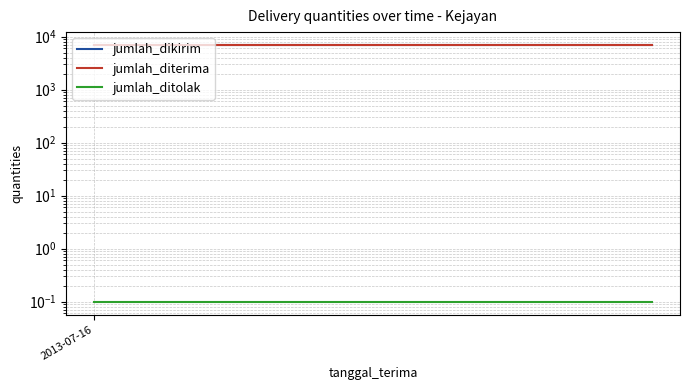

At which label does jumlah_ditolak reach its minimum?

2013-07-16